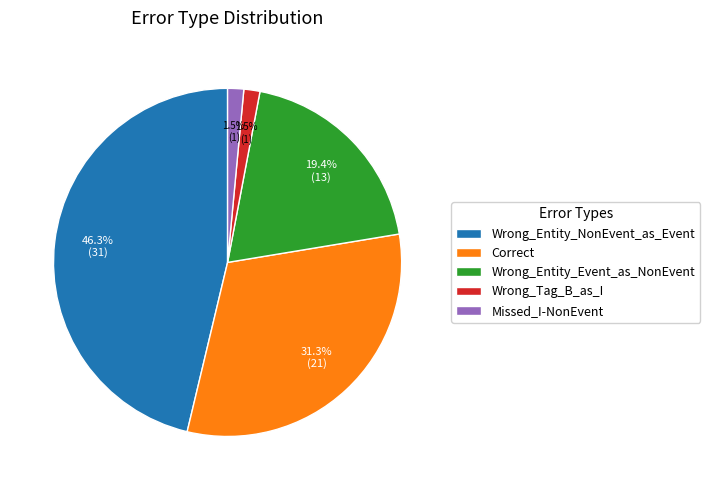

Is it true that Missed_I-NonEvent is 15% of the pie?

False